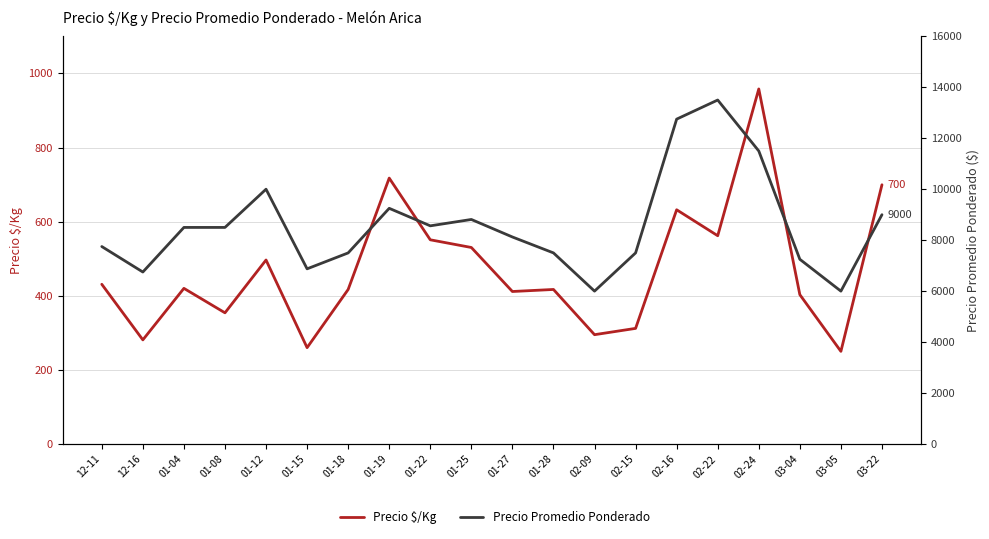

What is the label of the 6th point from the right?

02-16